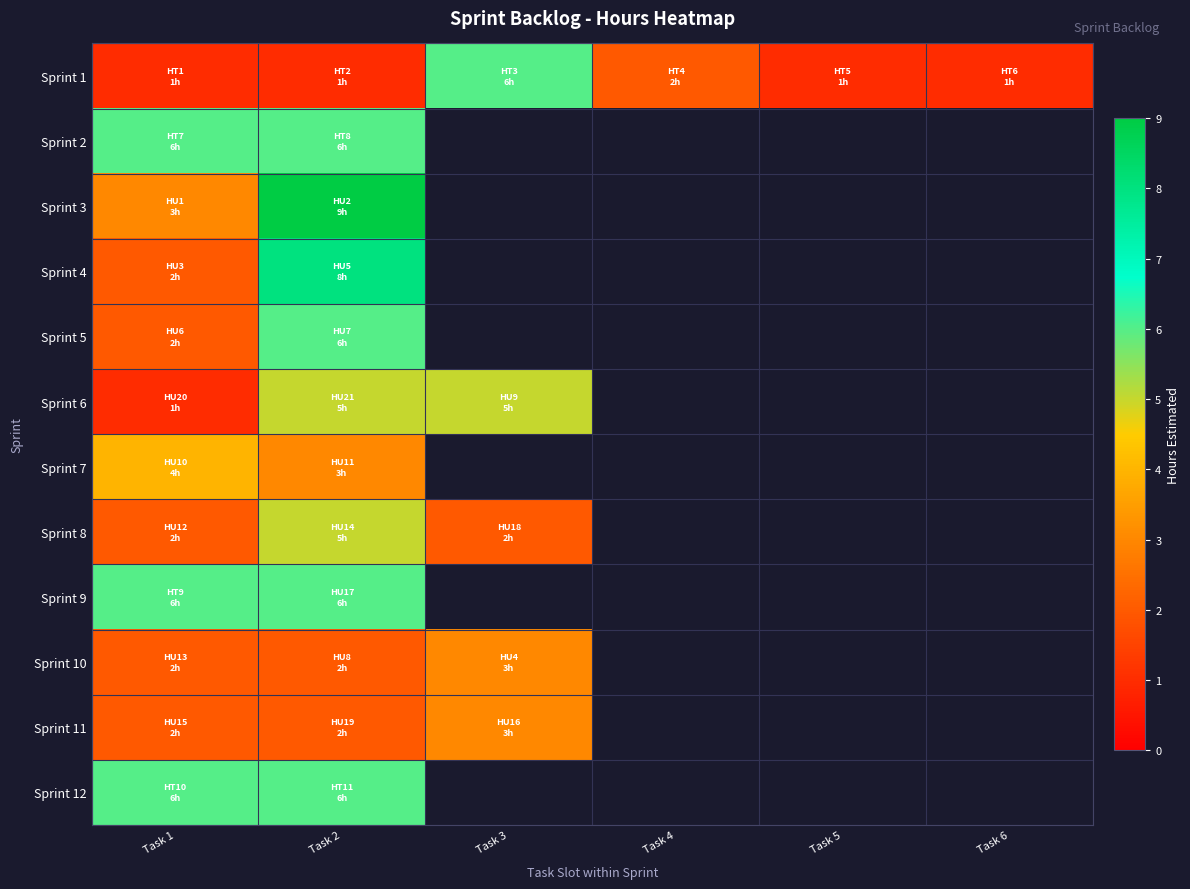

Which series changed the most between Task 3 and Task 6?

Sprint 1